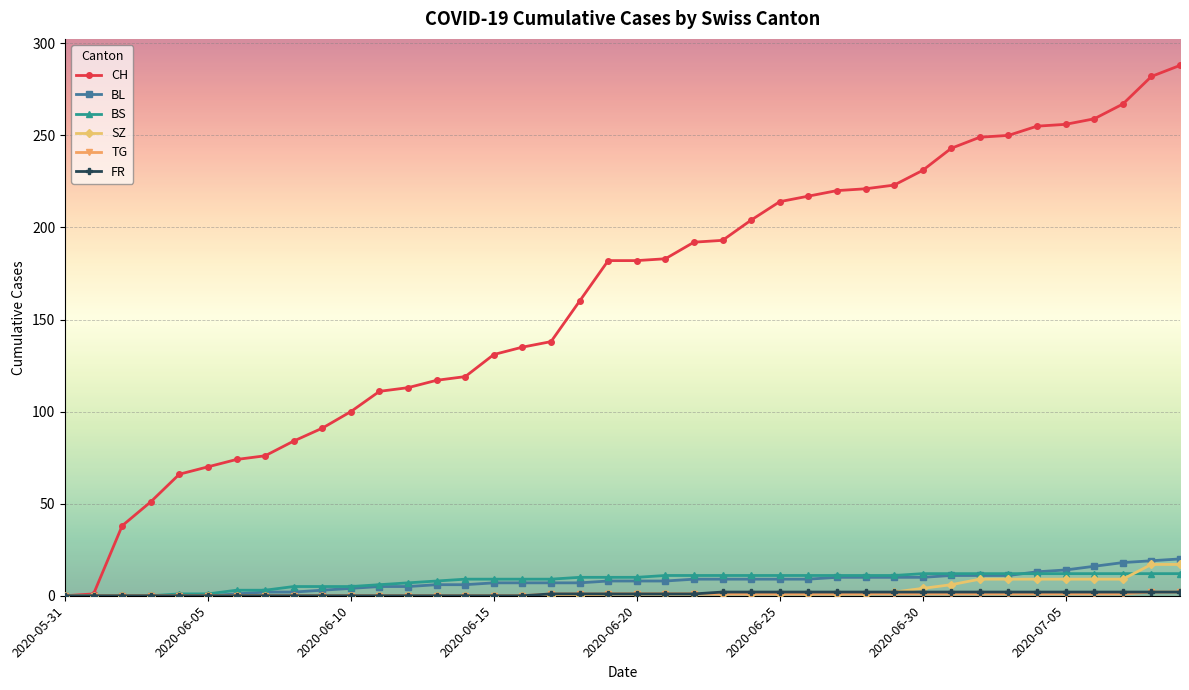

How many lines are shown in the chart?

6